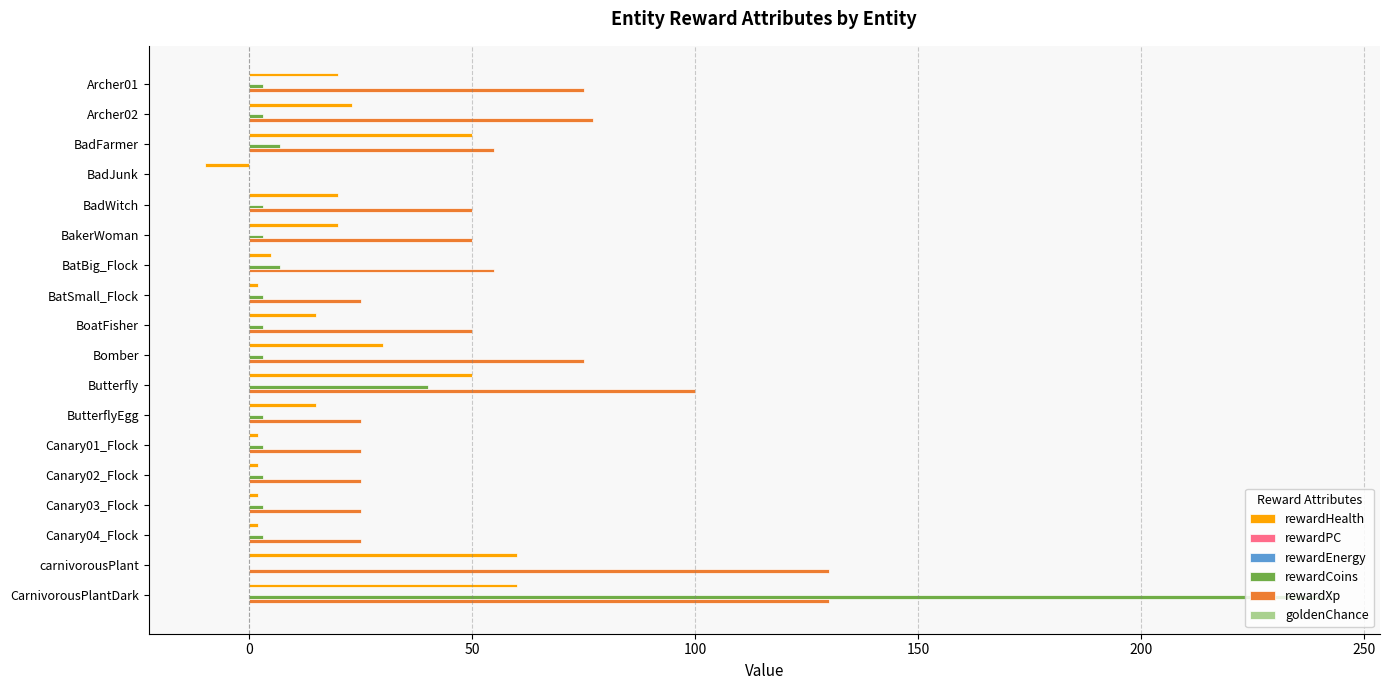

Reading left to right, transcribe all the data shown in this chart.

rewardHealth: 20.0	23.0	50.0	-10.0	20.0	20.0	5.0	2.0	15.0	30.0	50.0	15.0	2.0	2.0	2.0	2.0	60.0	60.0
rewardPC: 0.1	0.1	0.1	0.1	0.1	0.1	0.1	0.1	0.1	0.1	0.1	0.1	0.1	0.1	0.1	0.1	0.1	0.1
rewardEnergy: 0.1	0.1	0.1	0.1	0.1	0.1	0.1	0.1	0.1	0.1	0.1	0.1	0.1	0.1	0.1	0.1	0.1	0.1
rewardCoins: 3.0	3.0	7.0	0.0	3.0	3.0	7.0	3.0	3.0	3.0	40.0	3.0	3.0	3.0	3.0	3.0	0.0	241.0
rewardXp: 75.0	77.0	55.0	0.0	50.0	50.0	55.0	25.0	50.0	75.0	100.0	25.0	25.0	25.0	25.0	25.0	130.0	130.0
goldenChance: 0.1	0.1	0.1	0.1	0.1	0.1	0.1	0.1	0.1	0.1	0.1	0.1	0.1	0.1	0.1	0.1	0.1	0.1